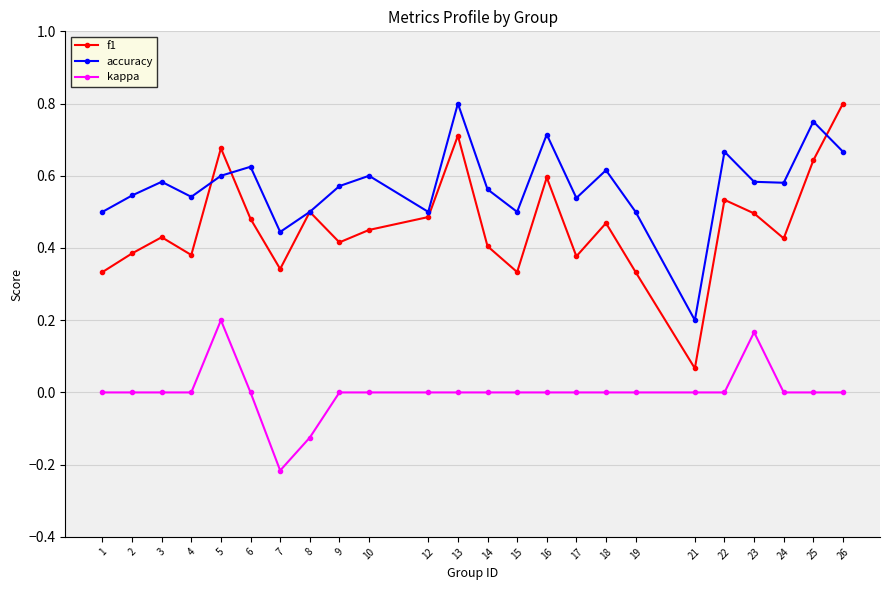

Which category has the highest value in the f1 series?

26